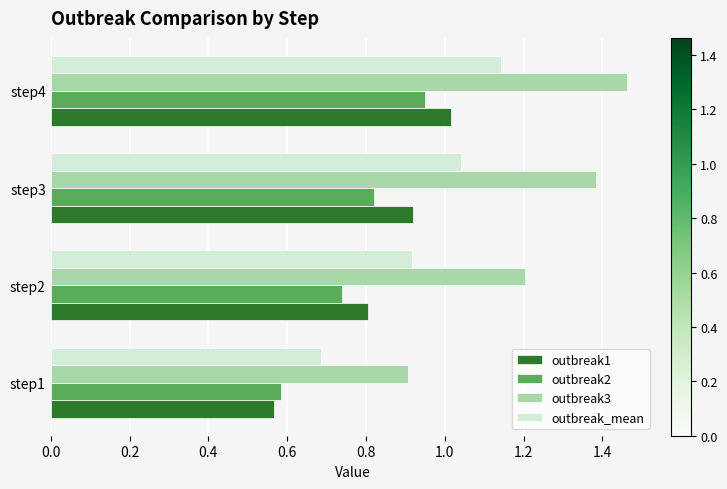

Count the outbreak2 values in the range 0 to 1.

4